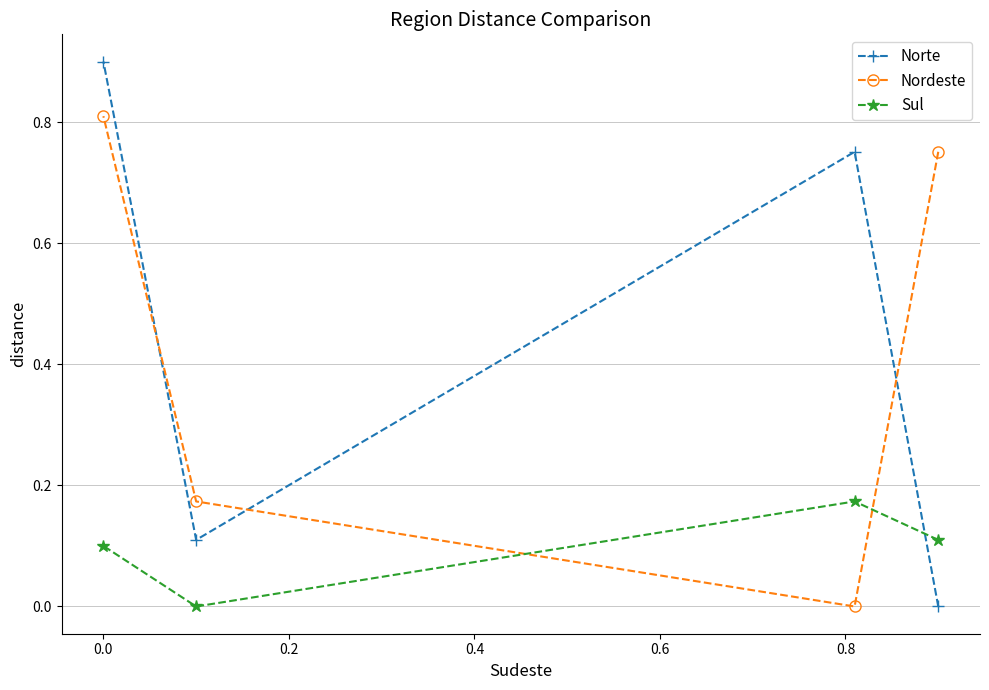

What is the difference between the maximum and minimum values in the Norte series?

0.9